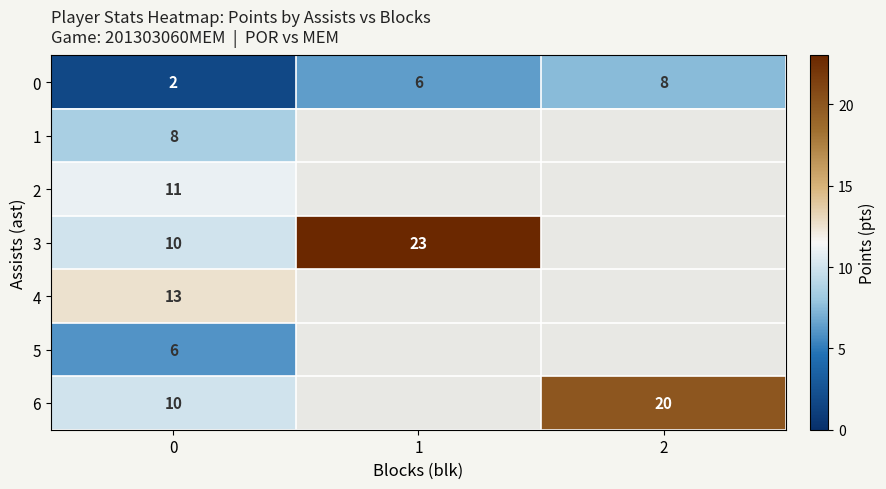

Is the value of 6 at 2 greater than the value of 5 at 1?

No